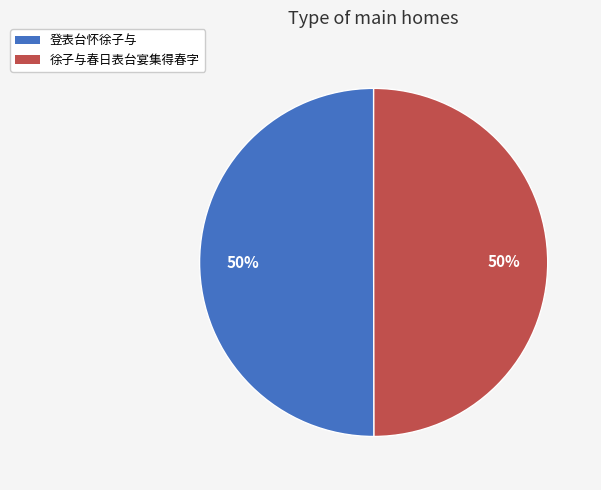

To the nearest percent, what portion does 徐子与春日表台宴集得春字 represent?

50%